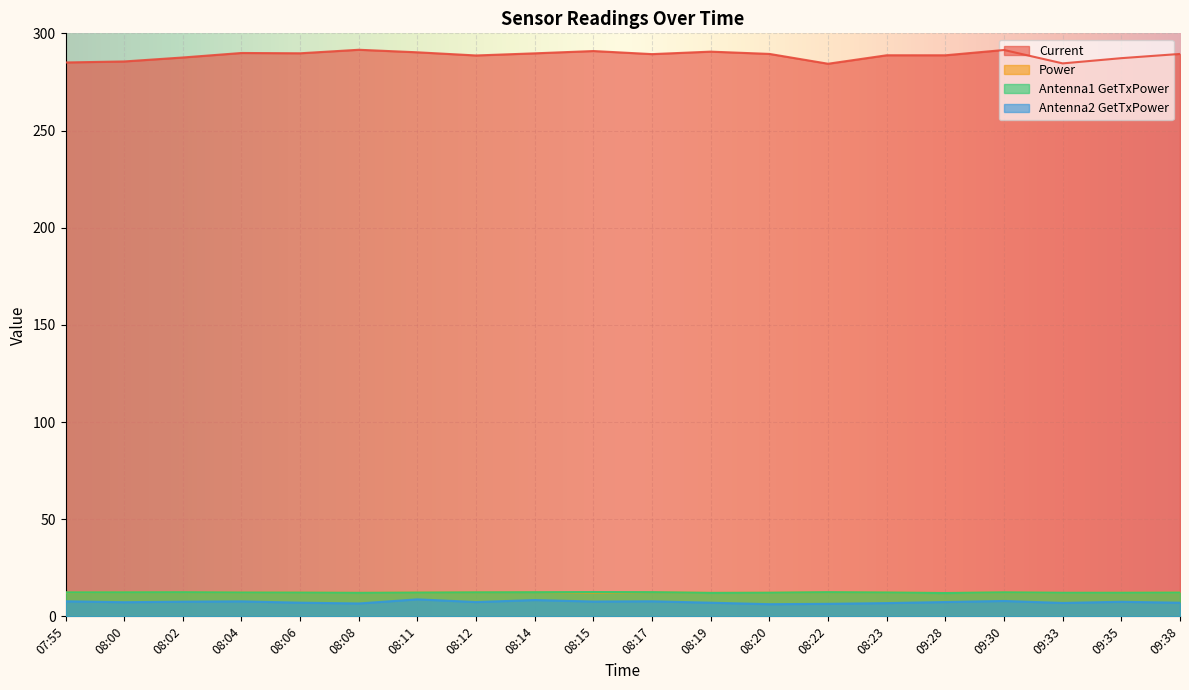

Which series changed the most between 08:20 and 08:23?

Current